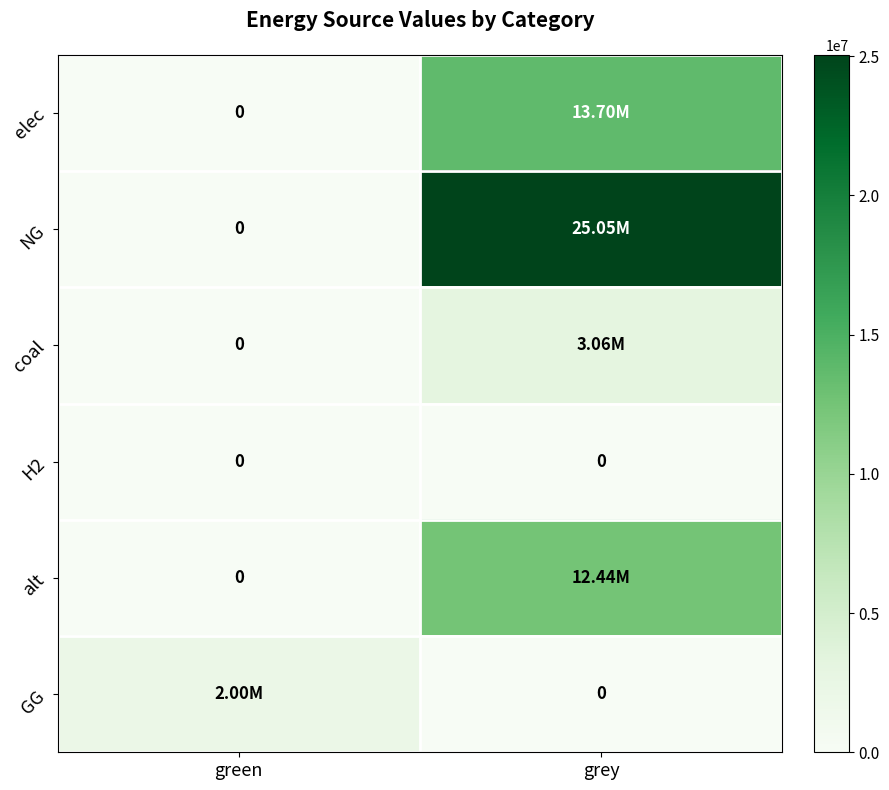

True or false: GG has a value of 1117183.6 at grey.

False